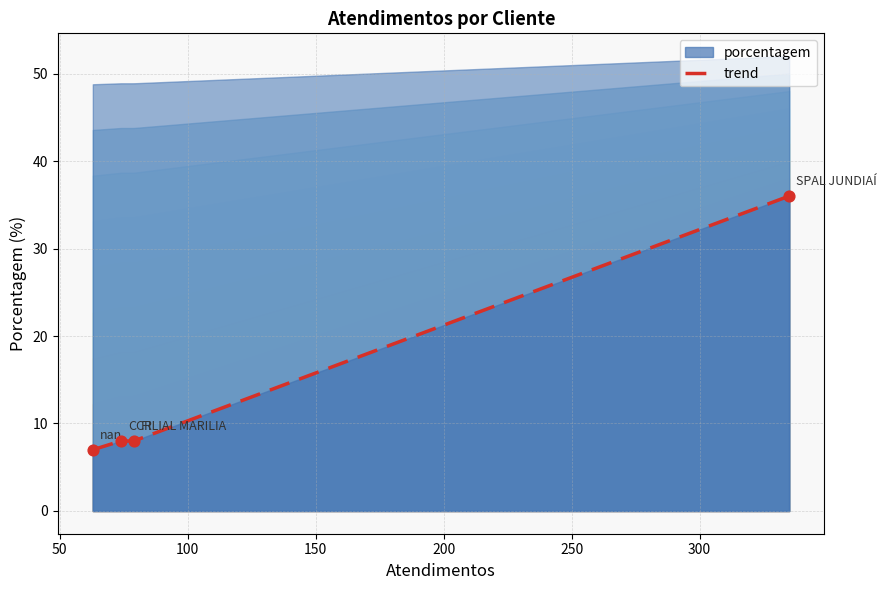

What is the change in value from CCR to nan?

-1